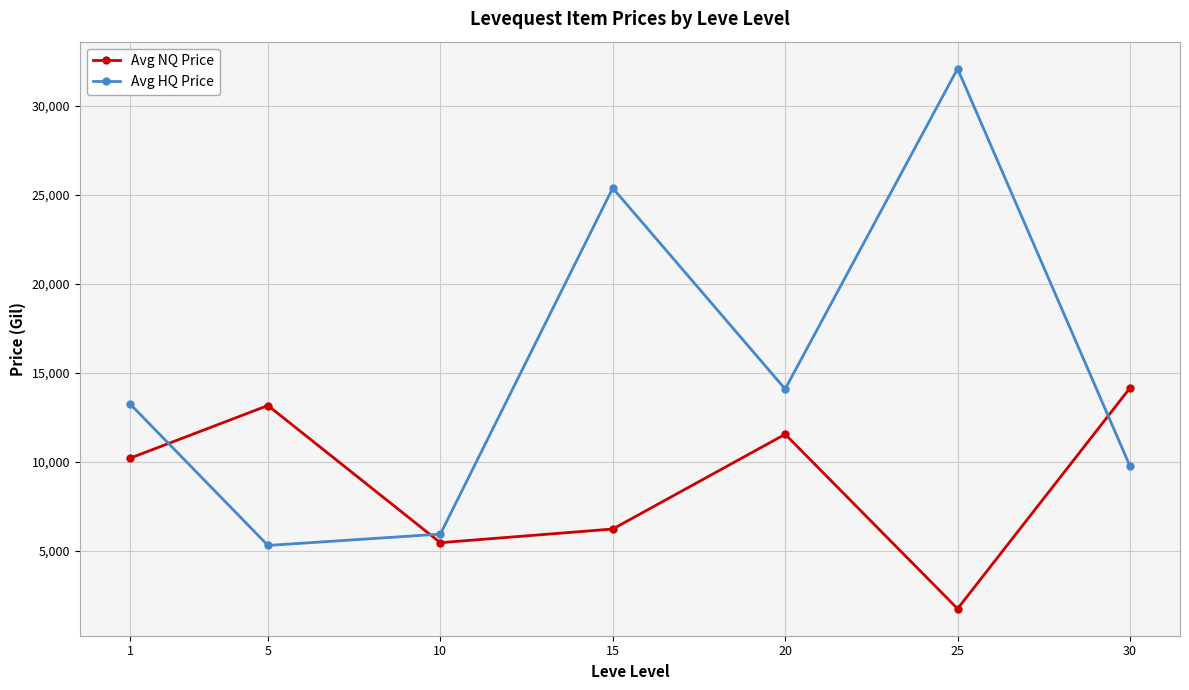

What is the average value of the Avg HQ Price series?

15108.8